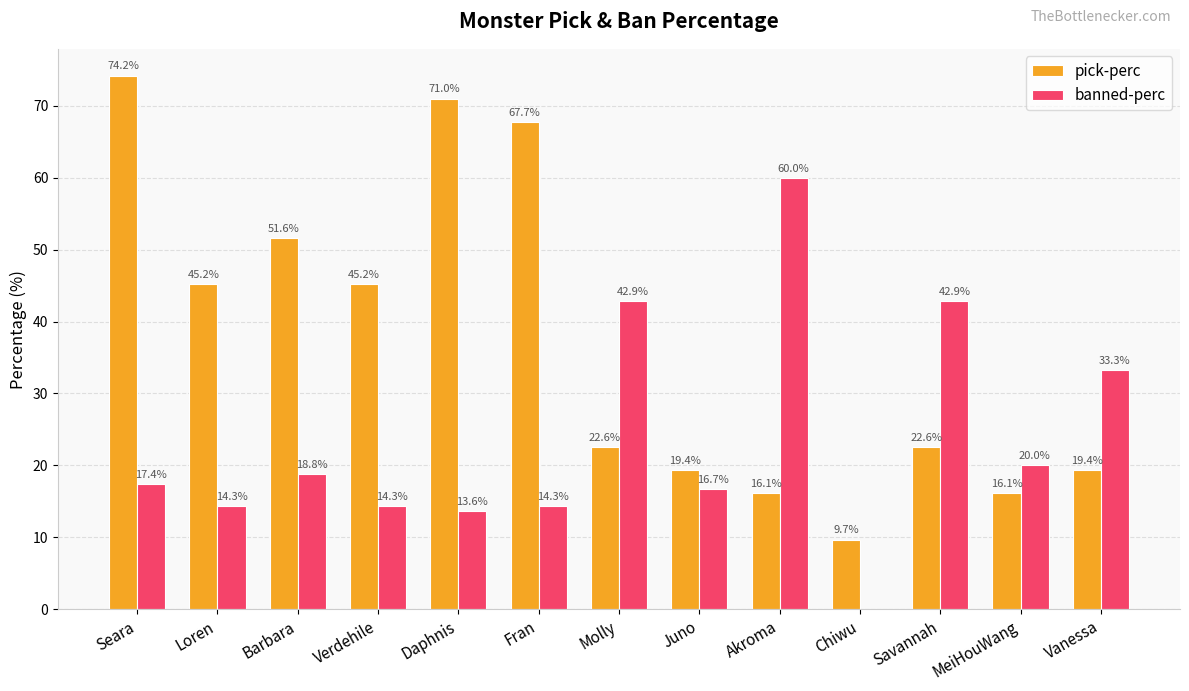

The value of banned-perc at Juno is 16.7. True or false?

True